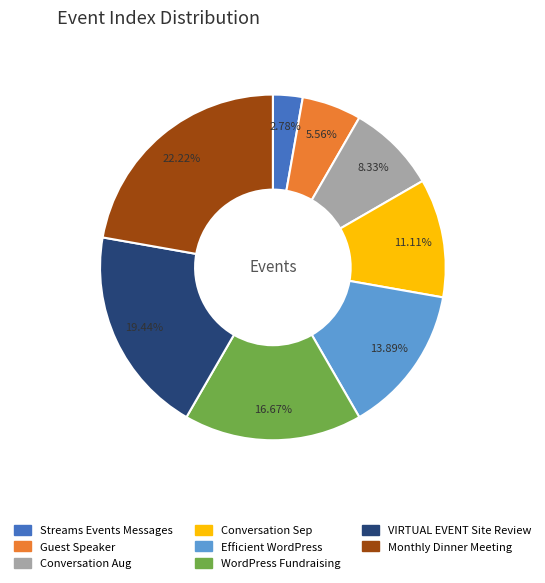

How many slices are in this pie chart?

8